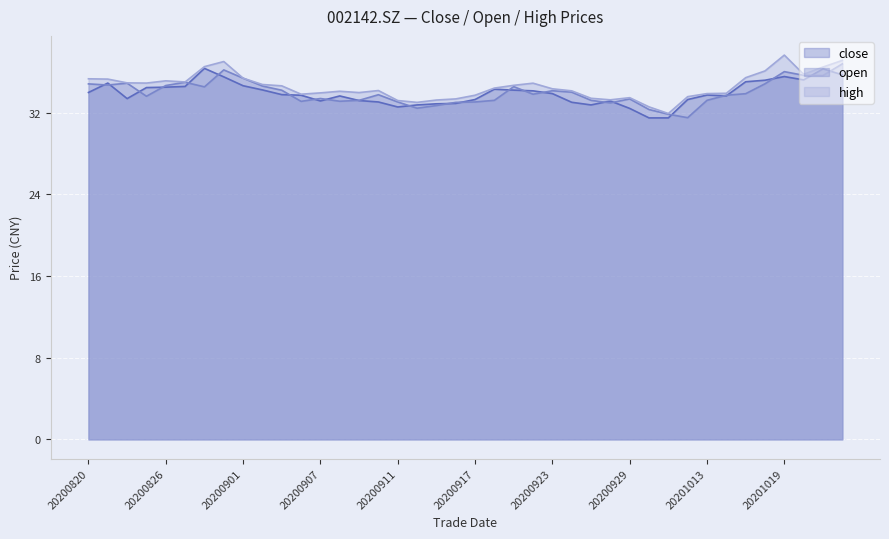

How many lines are shown in the chart?

3